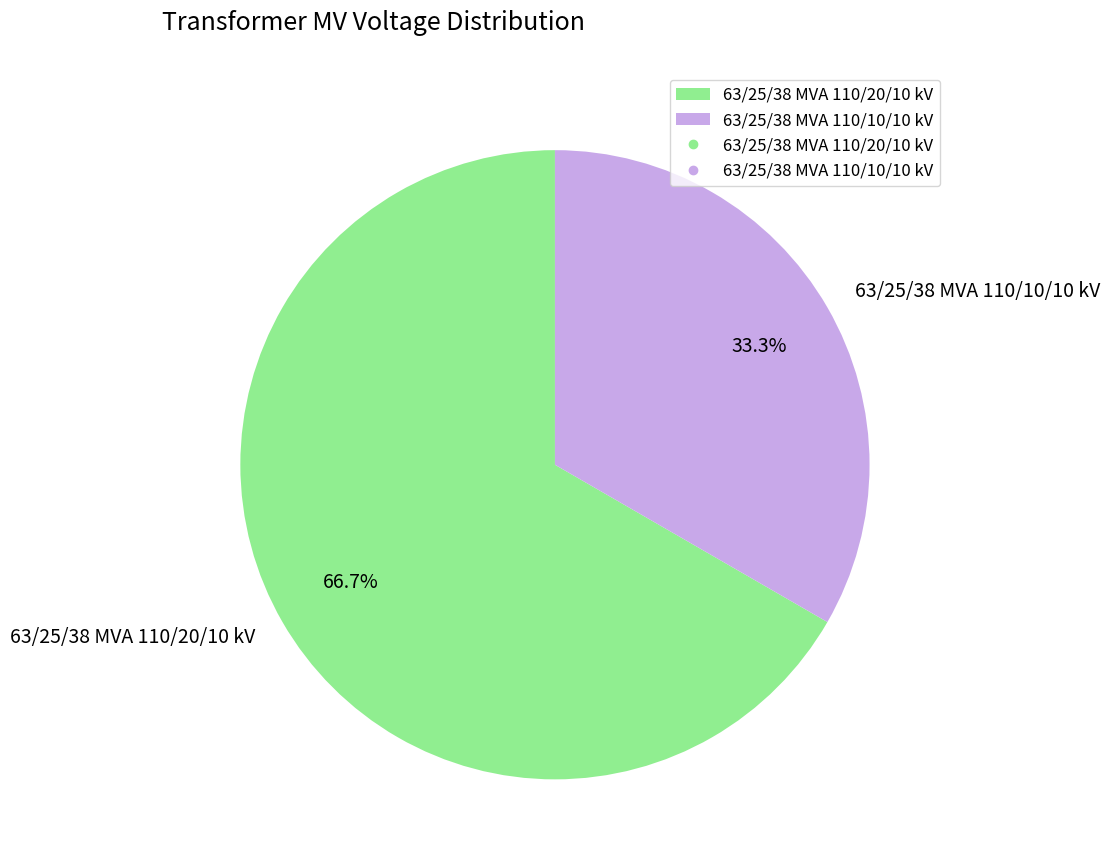

What percentage is the 63/25/38 MVA 110/10/10 kV slice, to the nearest percent?

33%